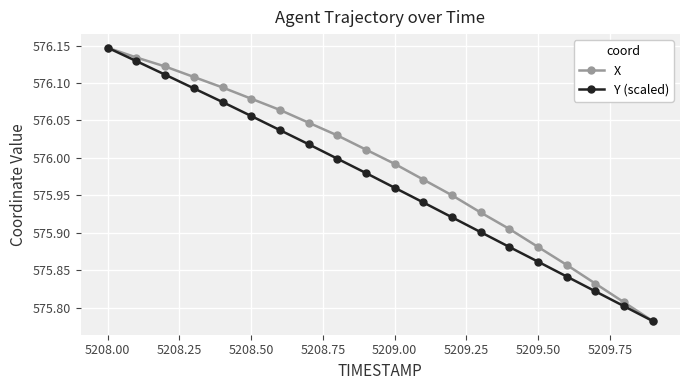

Rank the series by their average value, from highest to lowest.

X, Y (scaled)